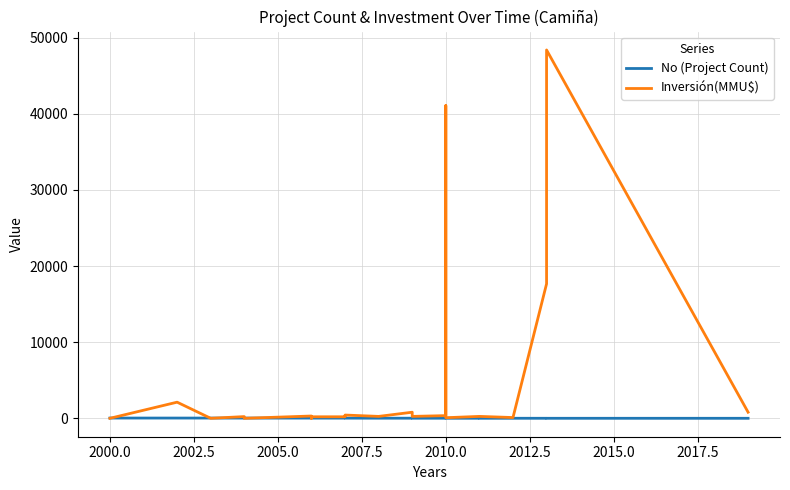

How many values in the Inversión(MMU$) series are below 250?

9